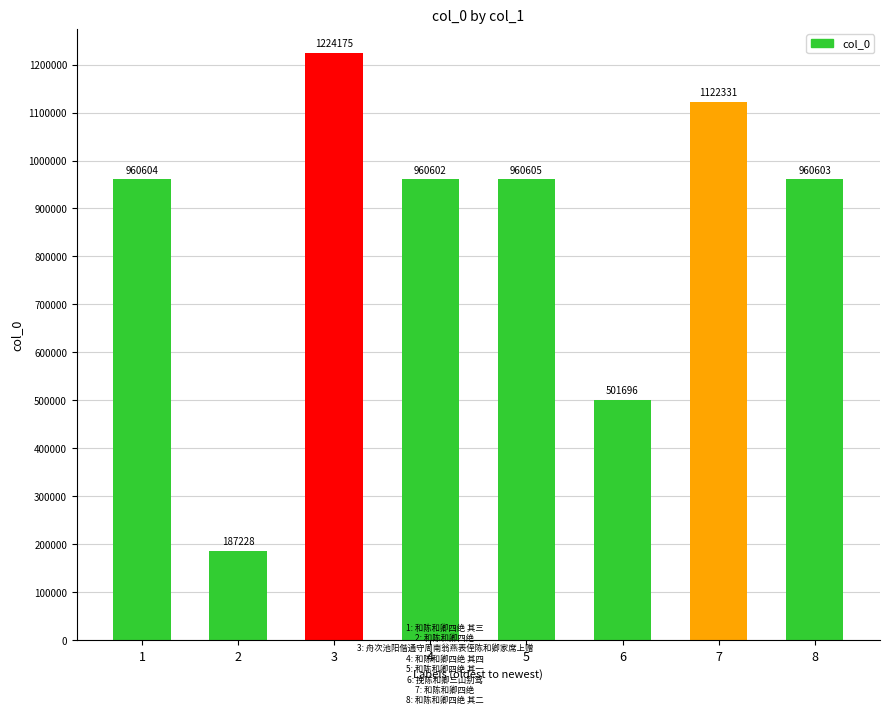

How many distinct data groups are displayed?

1